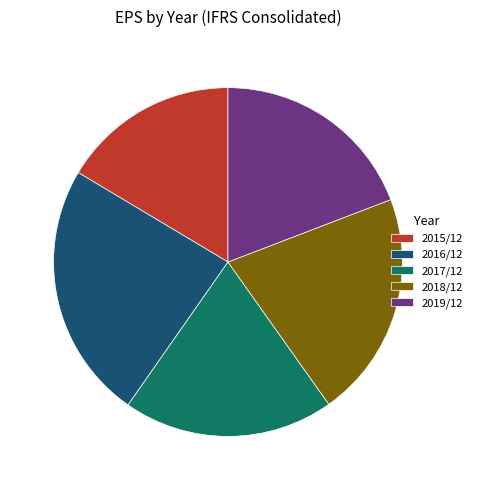

What is the largest slice in the pie chart?

2016/12